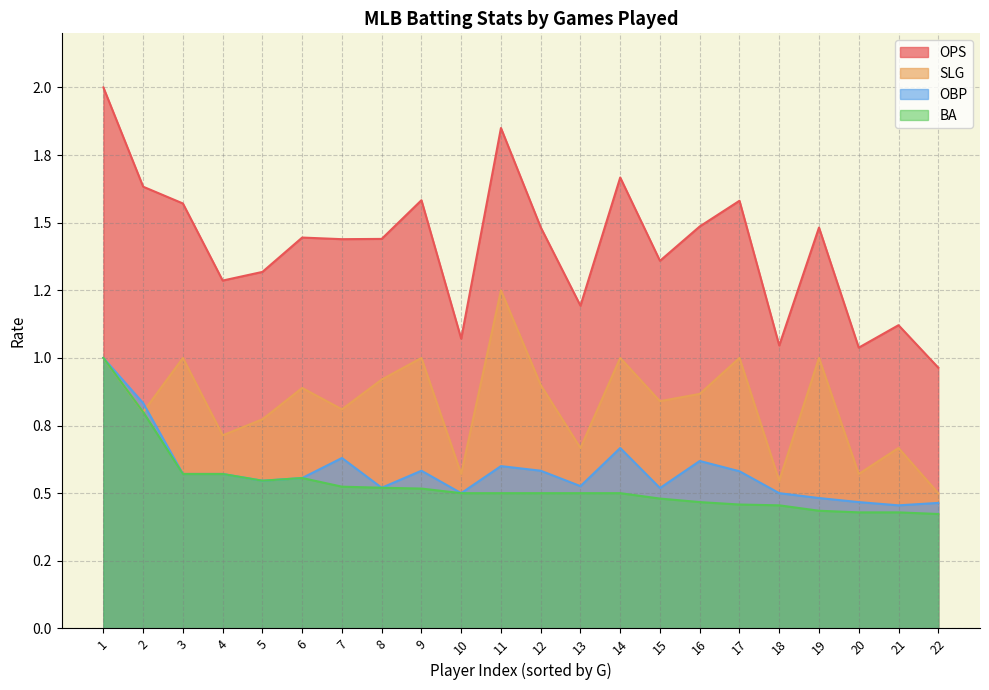

Where is the first local maximum for OPS?

6